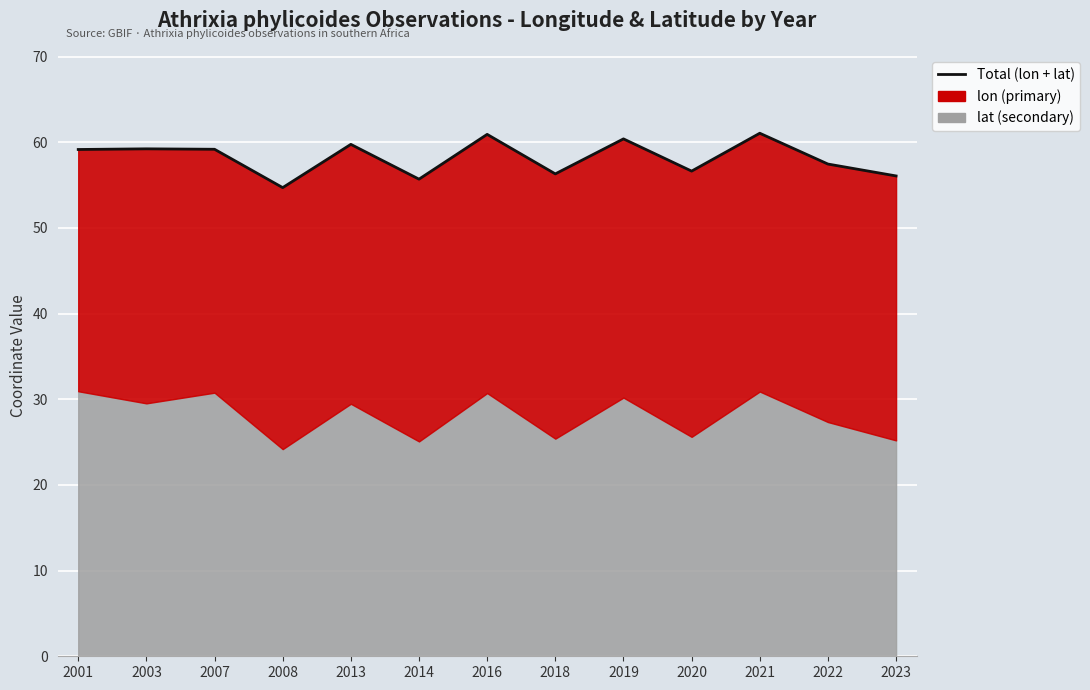

How many data points are above 59?

7